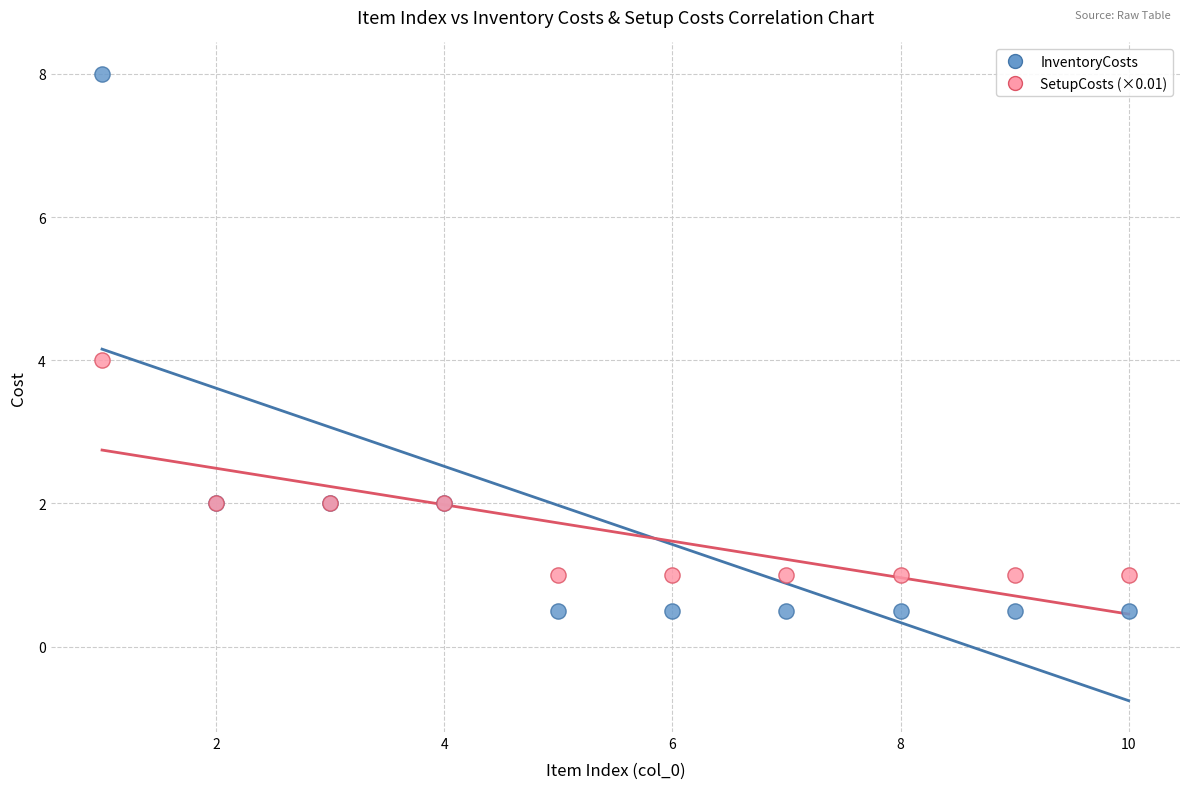

Which series contains the lowest Y value?

InventoryCosts